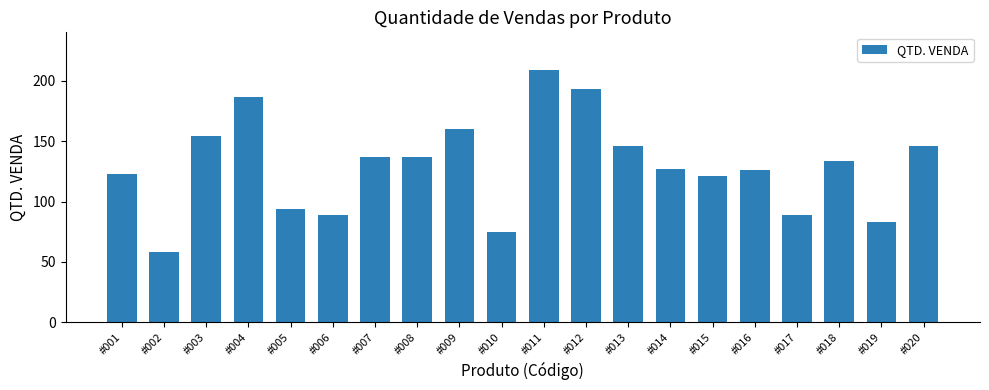

What is the ratio of the value at #007 to the value at #001?

1.1